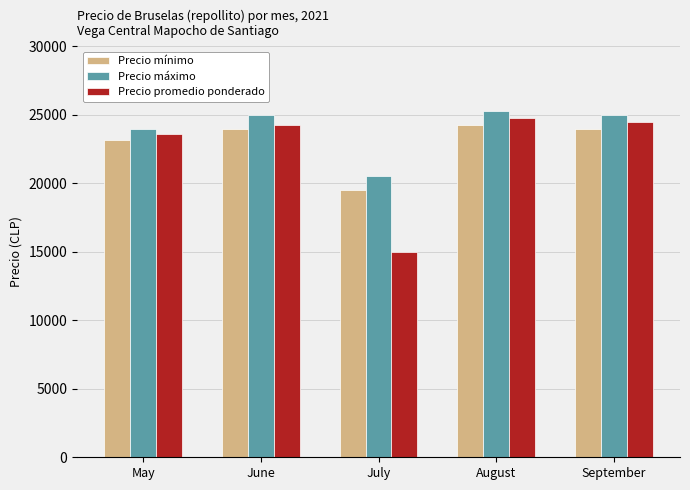

Reading left to right, what are all the values shown in this chart?

Precio mínimo: 23167	24000	19500	24250	24000
Precio máximo: 24000	25000	20500	25250	25000
Precio promedio ponderado: 23625	24262	14989	24783	24499